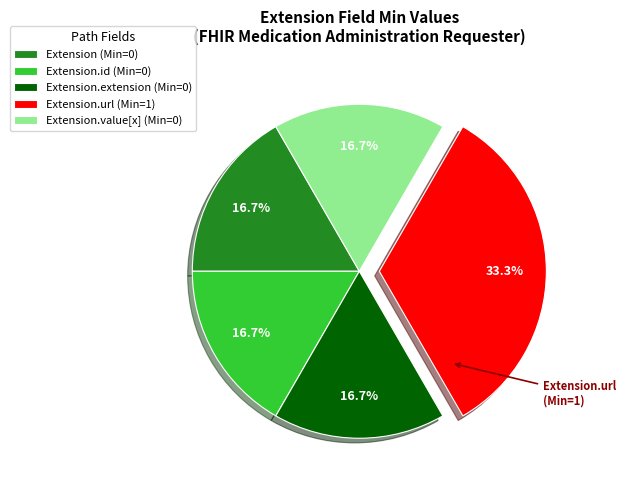

Do Extension.id (Min=0) and Extension (Min=0) together represent more than half of the pie?

No